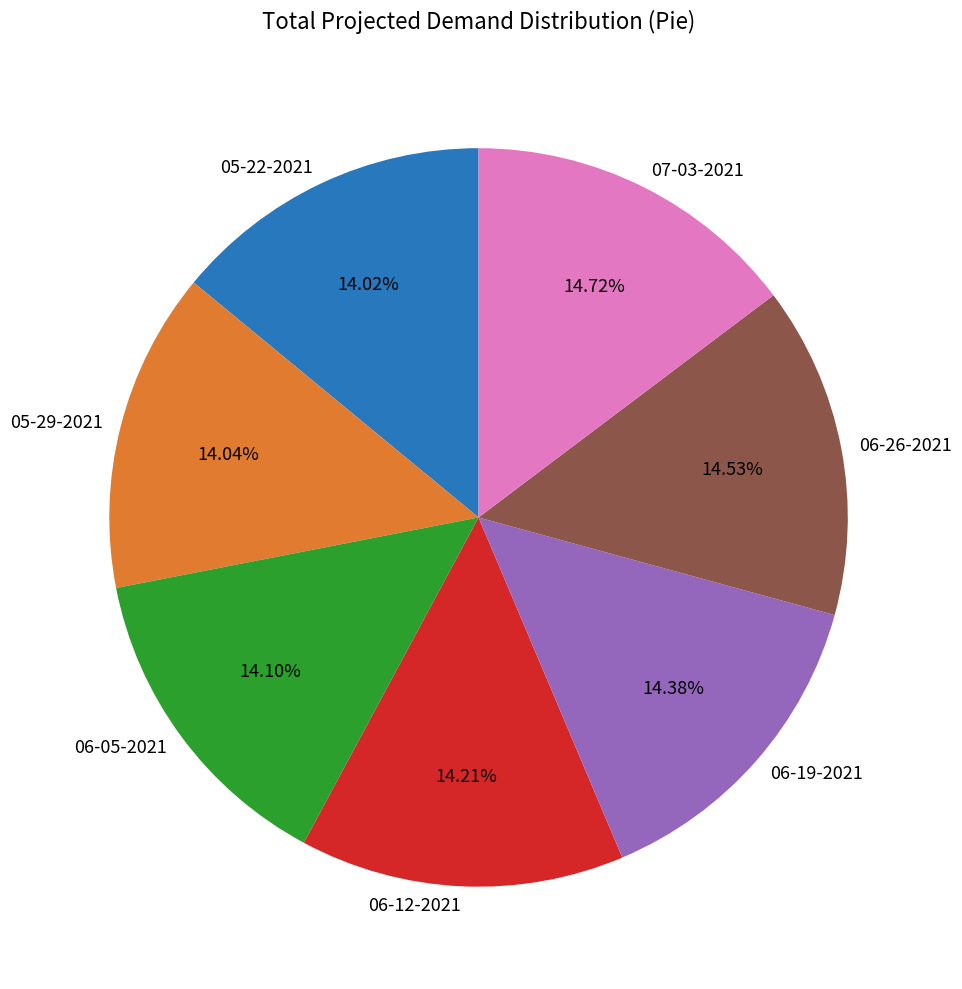

True or false: 06-19-2021 accounts for 14% of the total.

True